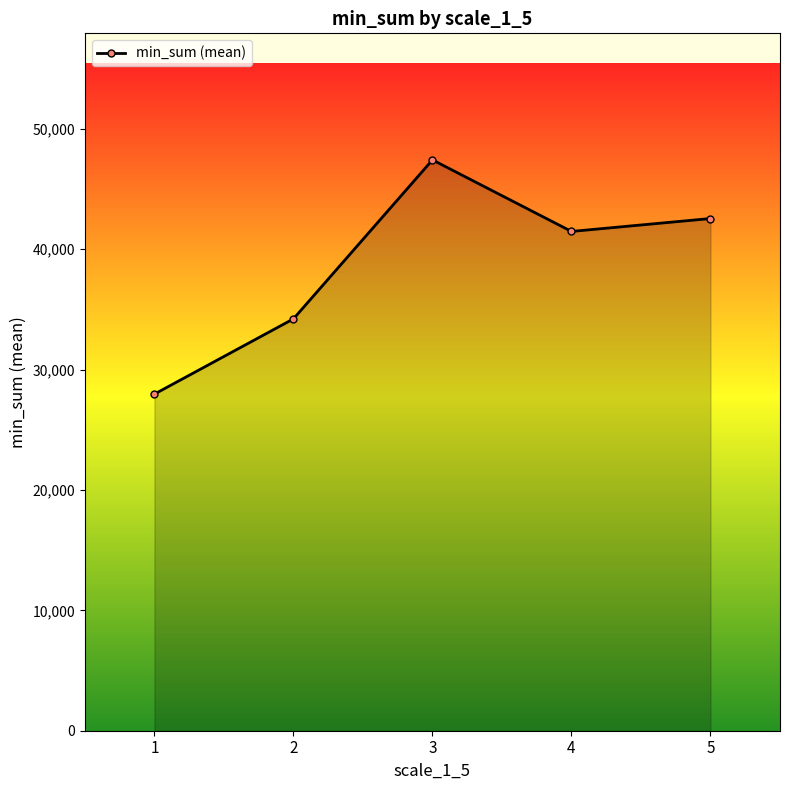

What is the change in value from 1 to 4?

+13512.0